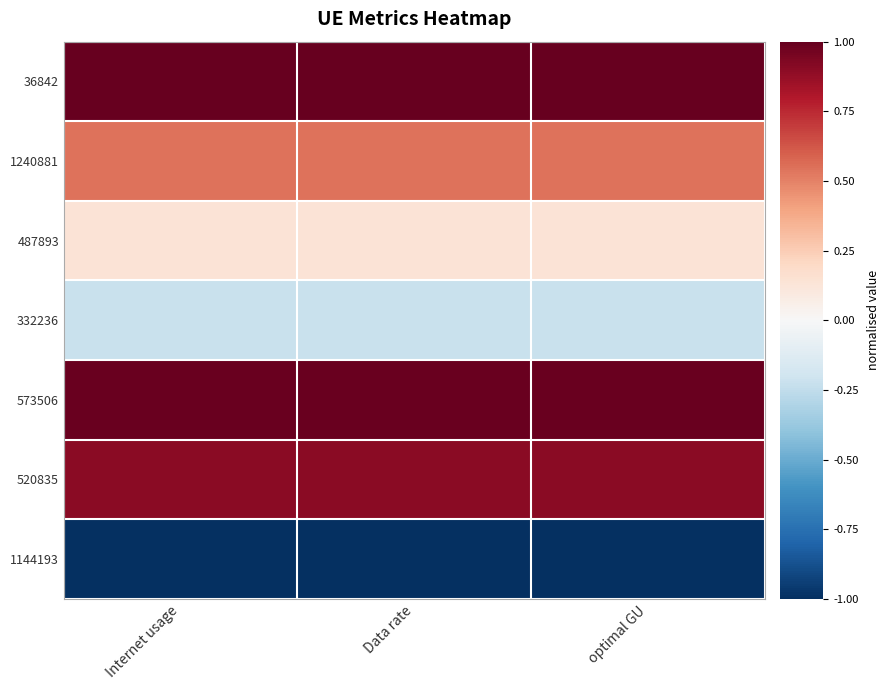

Reading left to right, what are all the values shown in this chart?

36842: Internet usage=1.0	Data rate=1.0	optimal GU=1.0
1240881: Internet usage=0.5	Data rate=0.5	optimal GU=0.5
487893: Internet usage=0.1	Data rate=0.1	optimal GU=0.1
332236: Internet usage=-0.2	Data rate=-0.2	optimal GU=-0.2
573506: Internet usage=1.0	Data rate=1.0	optimal GU=1.0
520835: Internet usage=0.9	Data rate=0.9	optimal GU=0.9
1144193: Internet usage=-1.0	Data rate=-1.0	optimal GU=-1.0